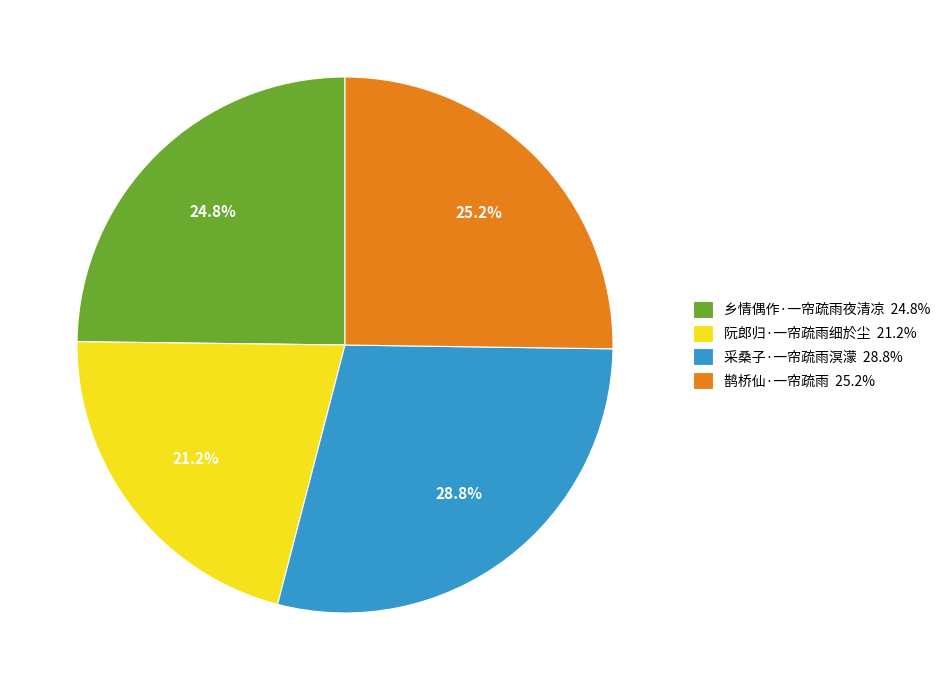

What percentage is NOT represented by 乡情偶作·一帘疏雨夜清凉 24.8%?

75.2%